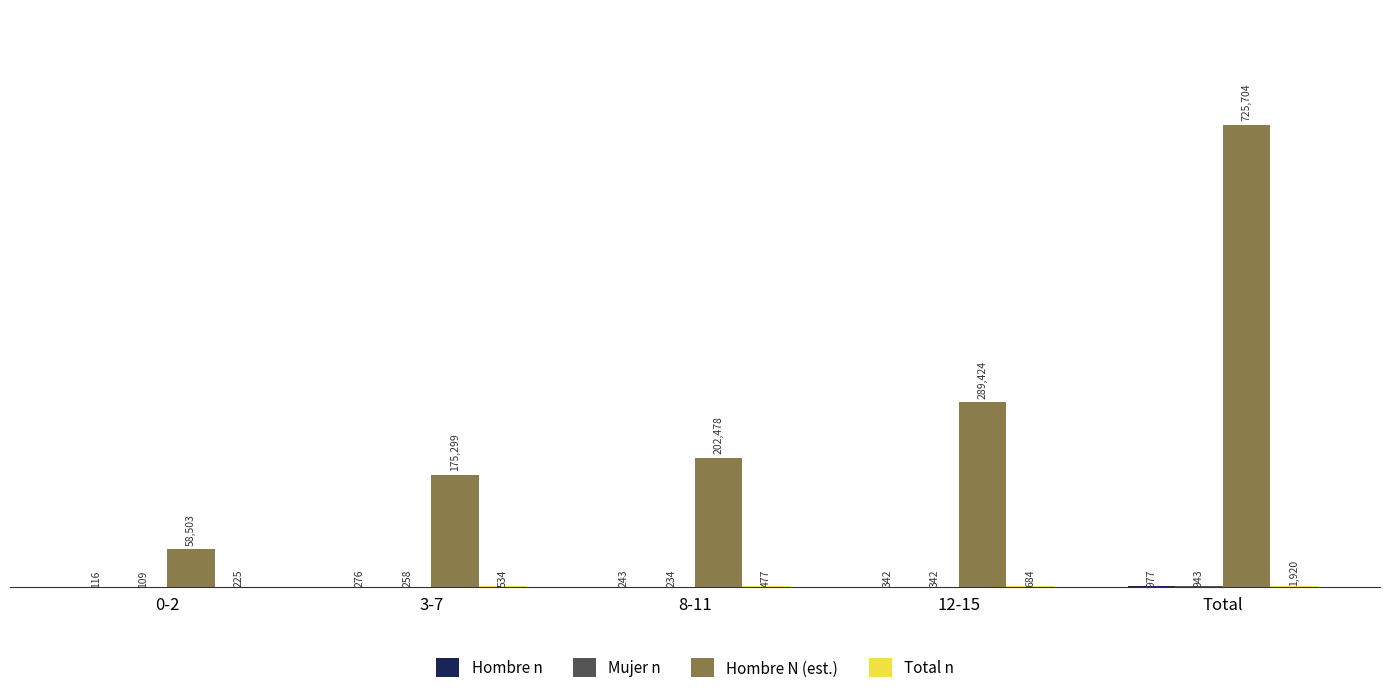

What is the maximum value for Hombre N (est.)?

725704